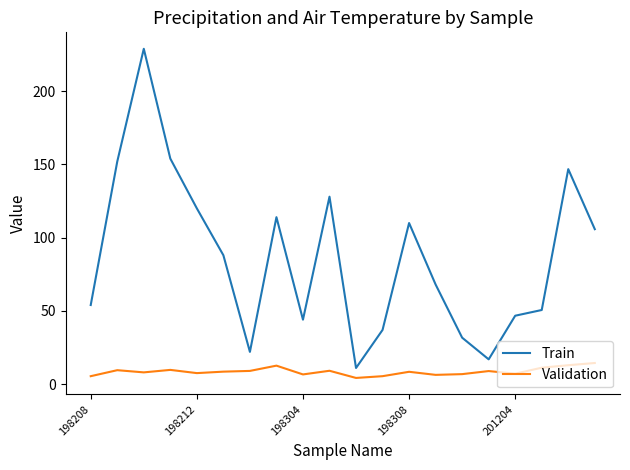

Rank the series by their average value, from highest to lowest.

Train, Validation